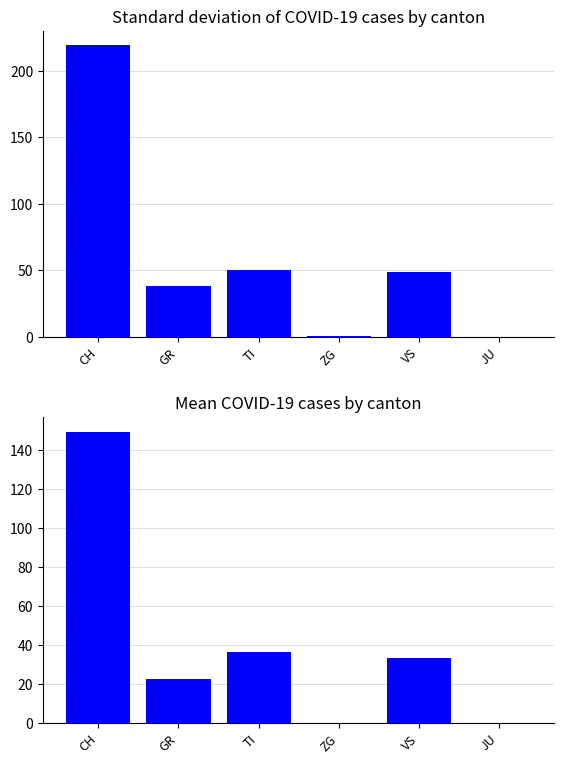

Between JU and GR, which is larger?

GR